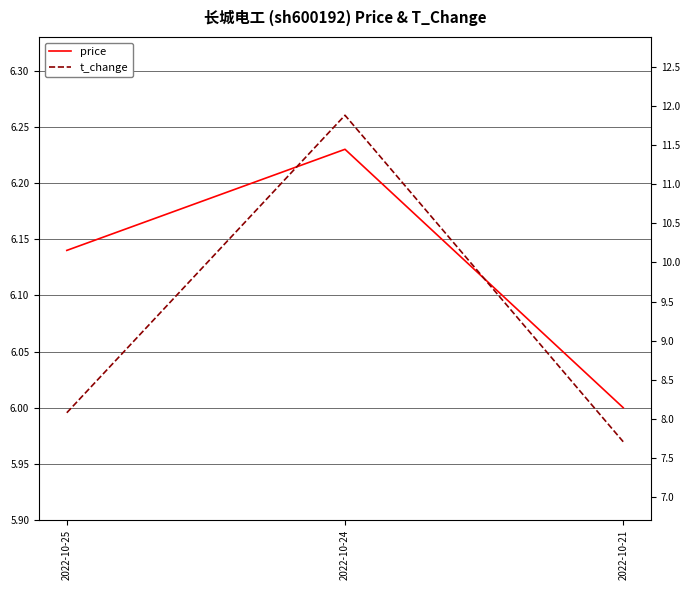

How many lines are shown in the chart?

2